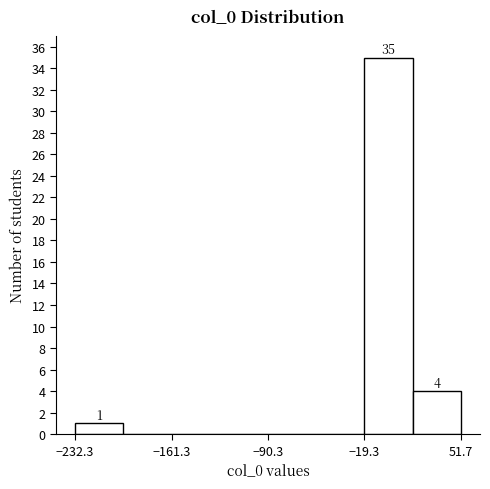

Read against the x-axis, roughly where is the centre of the tallest bar?

0